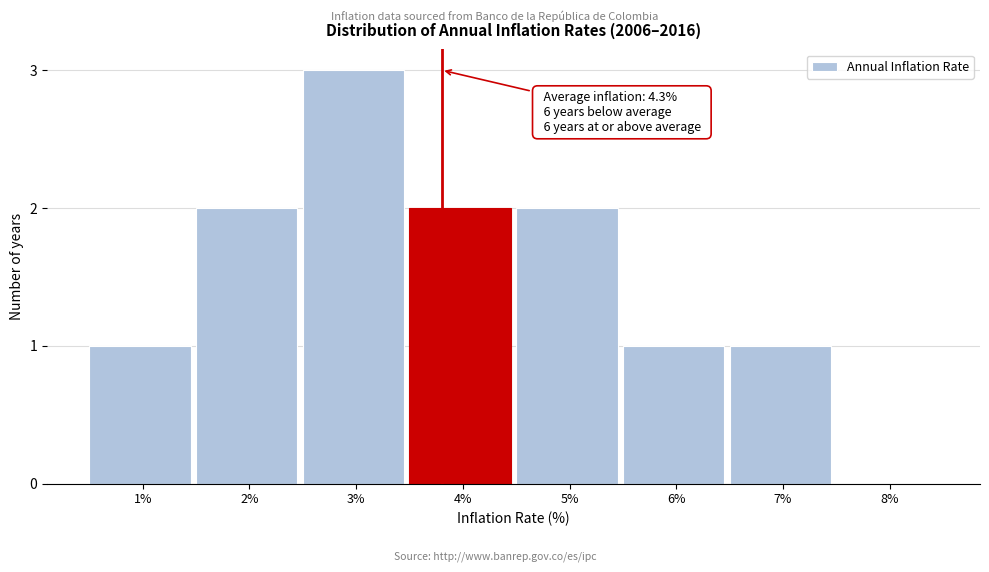

Reading left to right, what are all the values shown in this chart?

1%=1	2%=2	3%=3	4%=2	5%=2	6%=1	7%=1	8%=0